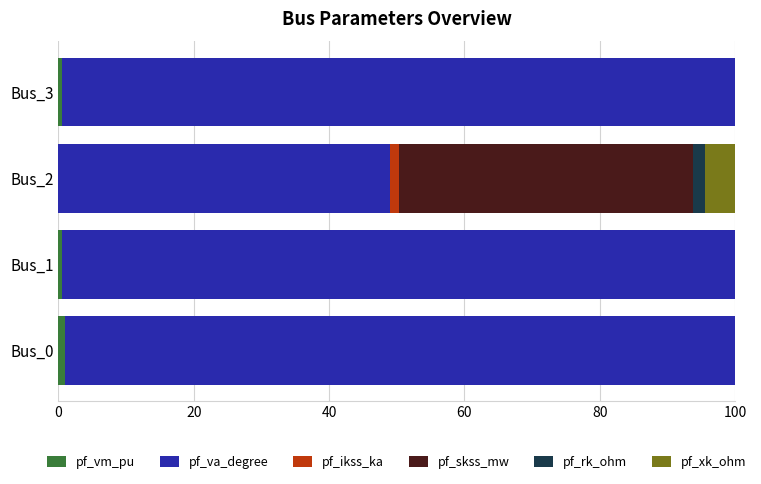

How many series are shown in this chart?

6